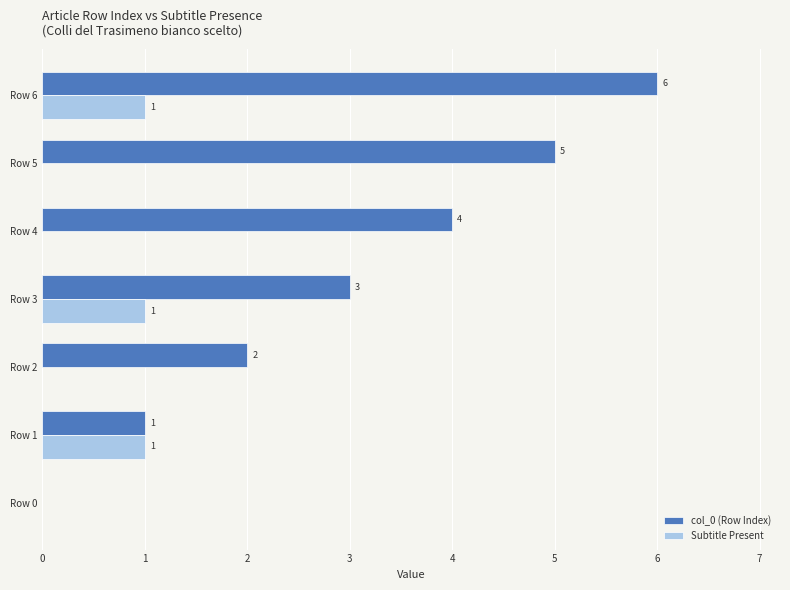

True or false: Subtitle Present has a value of 1 at Row 3.

True